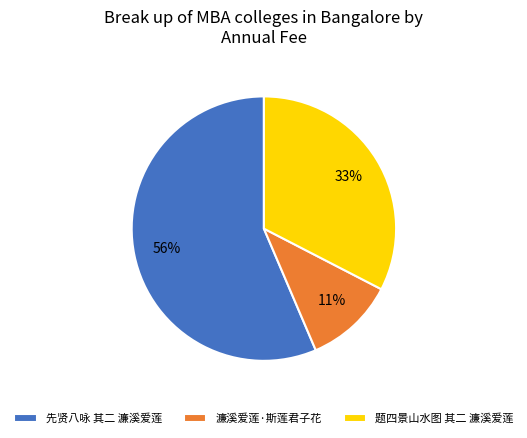

Which has a higher value, 题四景山水图 其二 濂溪爱莲 or 先贤八咏 其二 濂溪爱莲?

先贤八咏 其二 濂溪爱莲